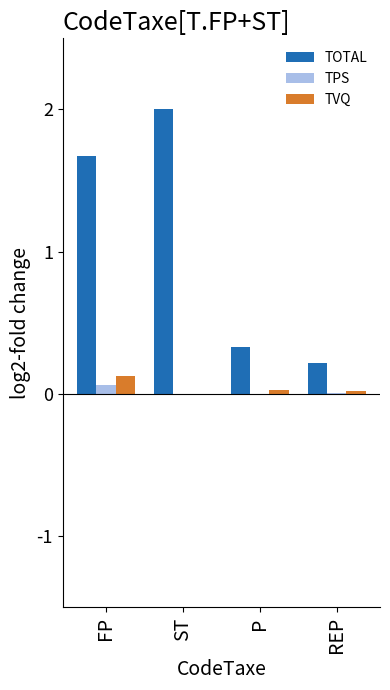

Between FP and ST, which series saw the biggest shift?

TOTAL